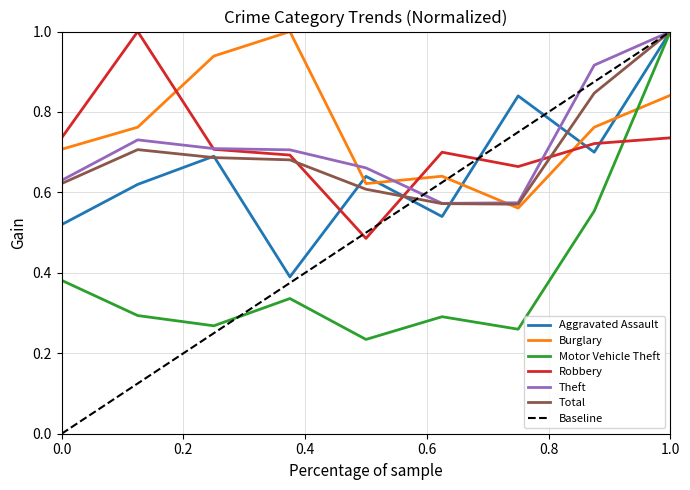

What is the difference between the second highest and second lowest values in the Burglary series?

0.3